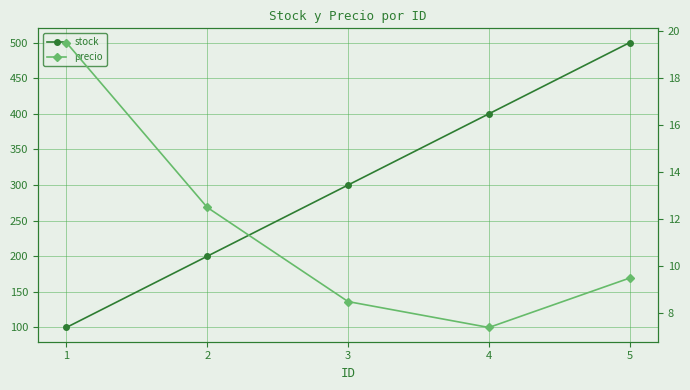

Which series changed the most between 4 and 5?

stock